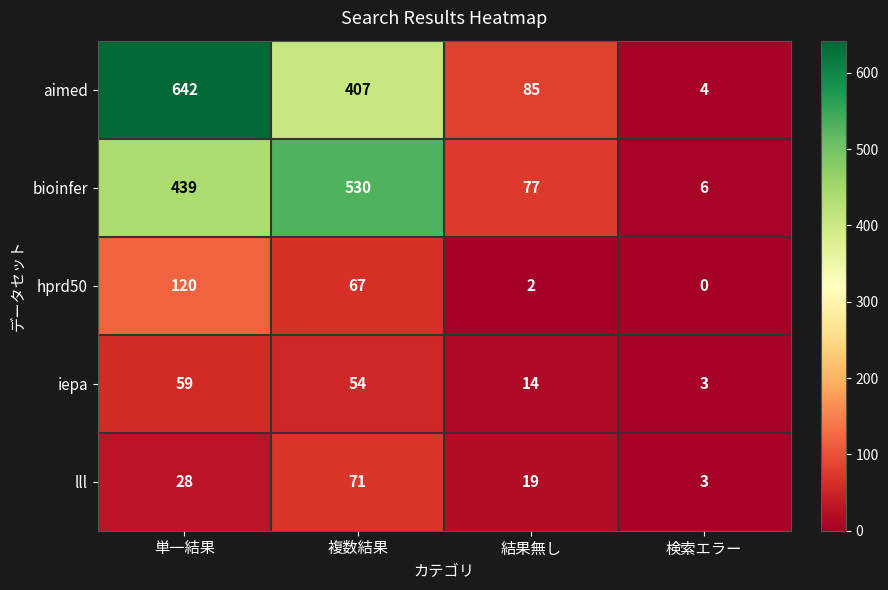

What is the difference between the second highest and minimum values in the aimed series?

403